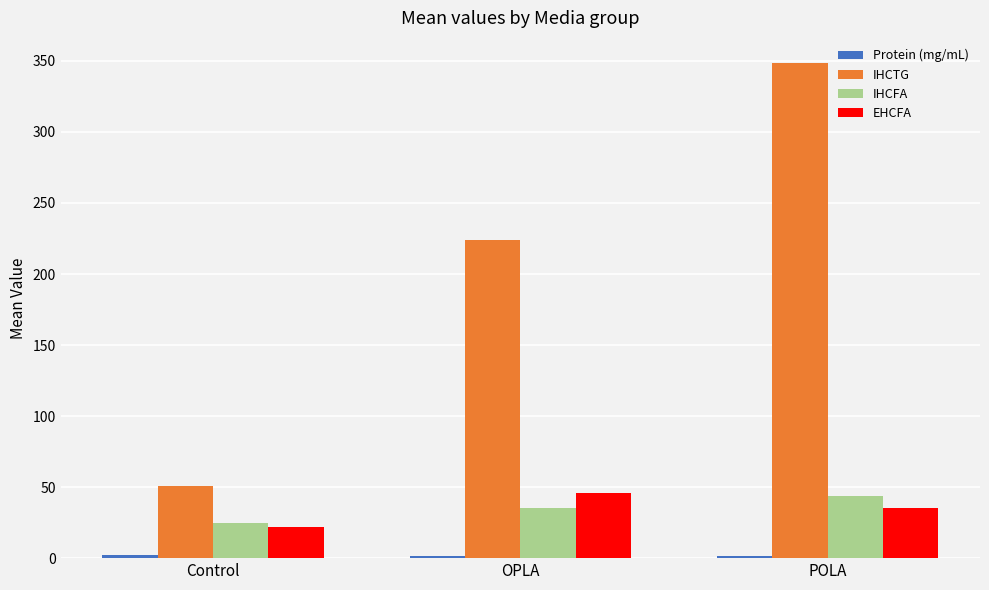

Is it true that EHCFA equals 45.8 at OPLA?

True